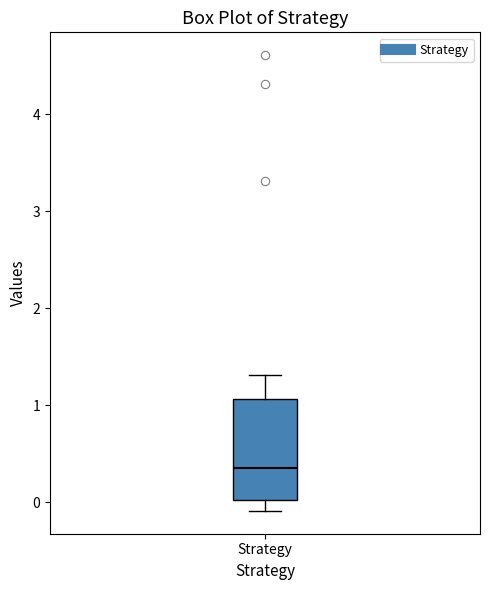

Where does the lower whisker of the box for Strategy end on the y-axis? The values are not printed on the chart, so give them approximately, as read against the axis.

-0.1